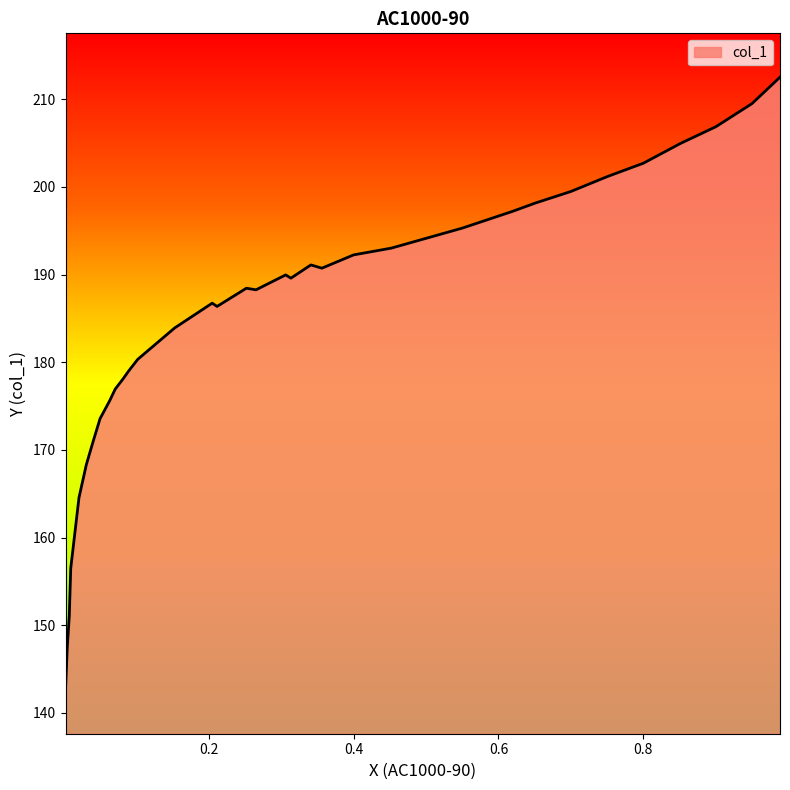

What is the maximum value shown in the chart?

212.5